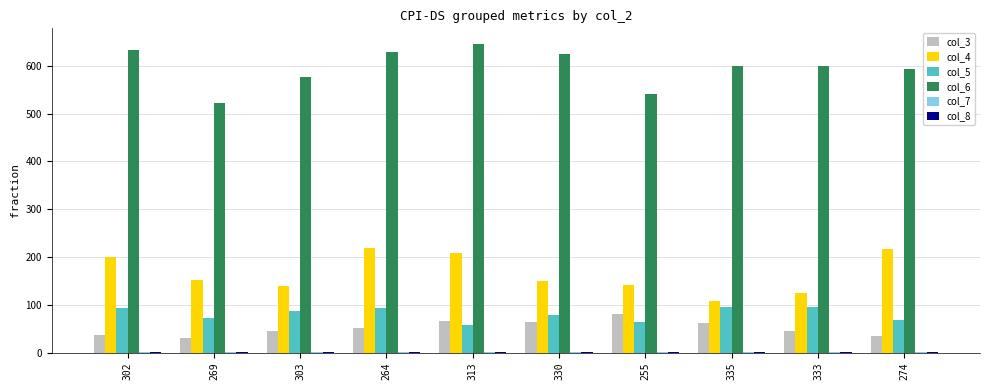

What value does the col_6 series have at 335?

600.0